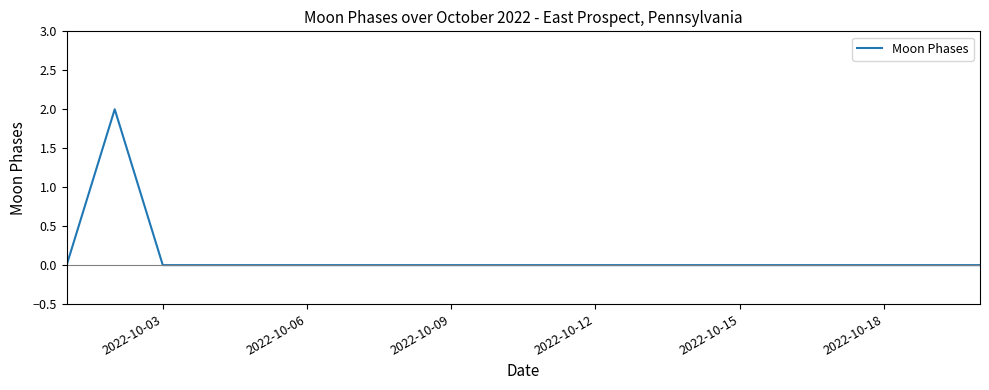

Reading left to right, transcribe all the data shown in this chart.

0	2	0	0	0	0	0	0	0	0	0	0	0	0	0	0	0	0	0	0